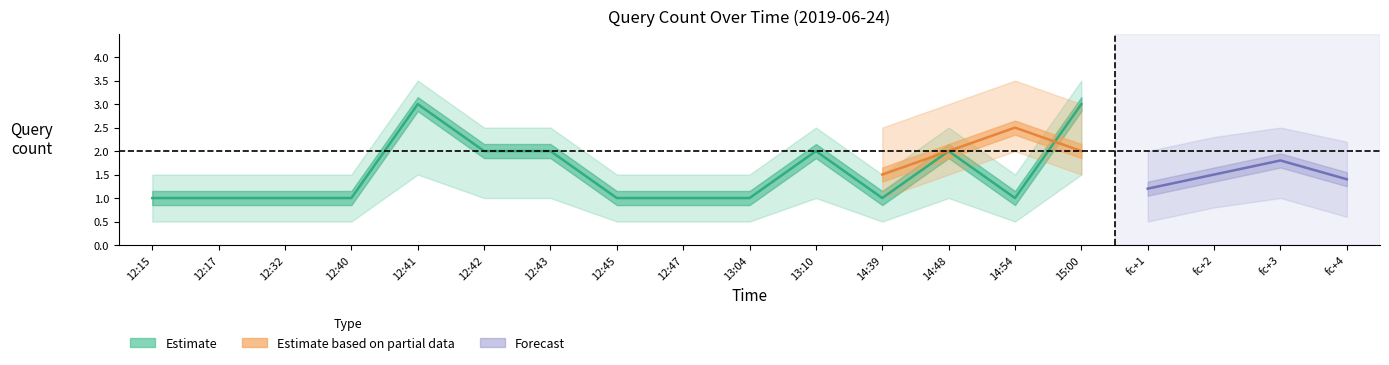

Is this an area chart (filled region under the line)?

No